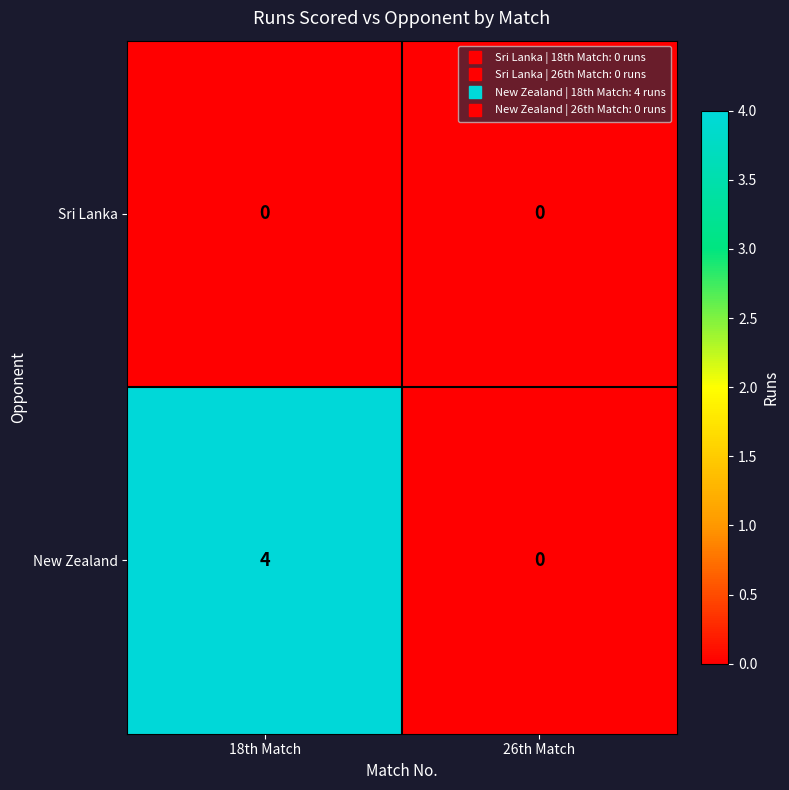

Reading left to right, what are all the values shown in this chart?

Sri Lanka: 18th Match=0	26th Match=0
New Zealand: 18th Match=4	26th Match=0